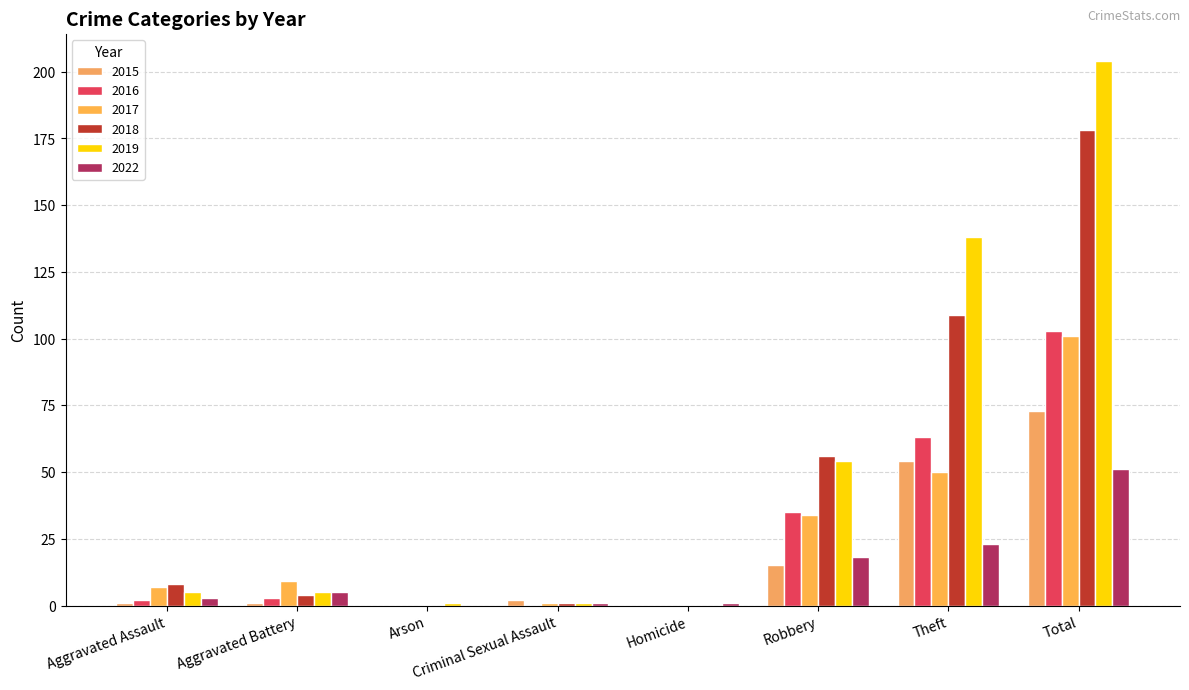

Are the bars horizontal?

No